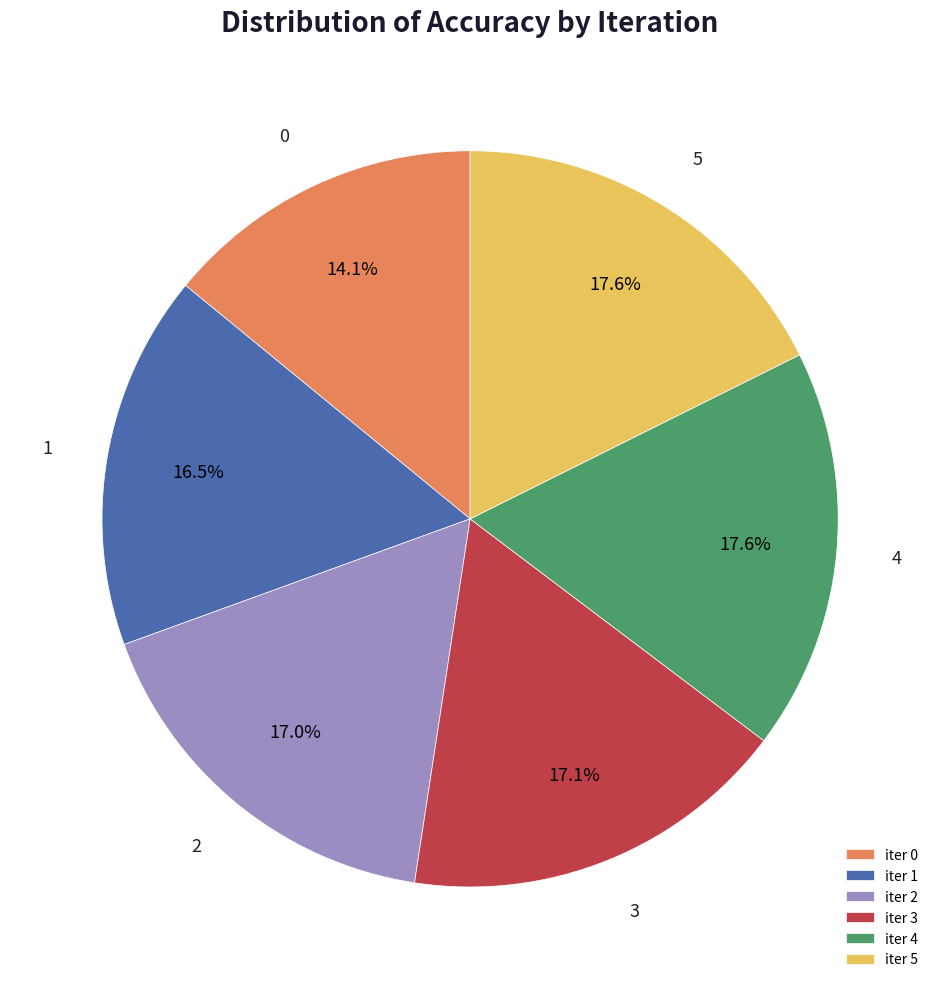

Does any single category account for the majority?

No